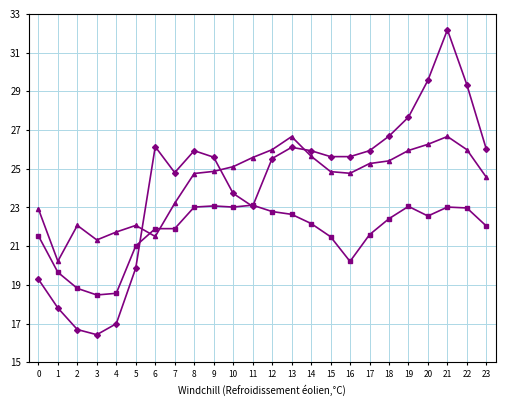

What is the spread (max minus min) of values at 11?

2.5